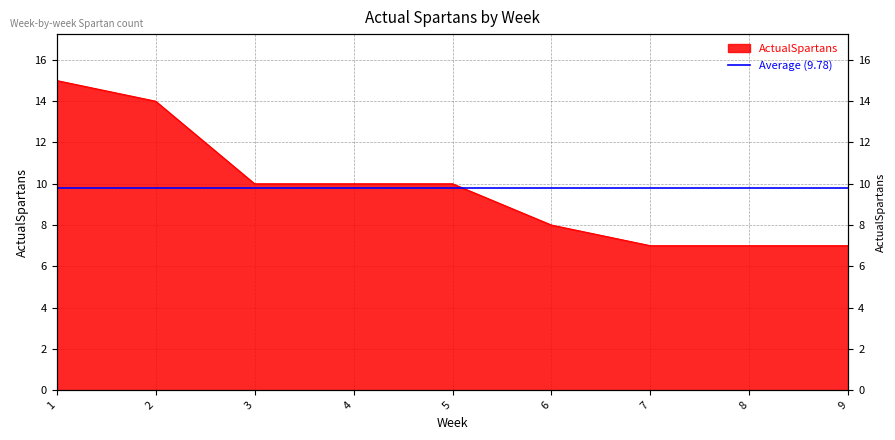

How many values are between 7 and 10?

7